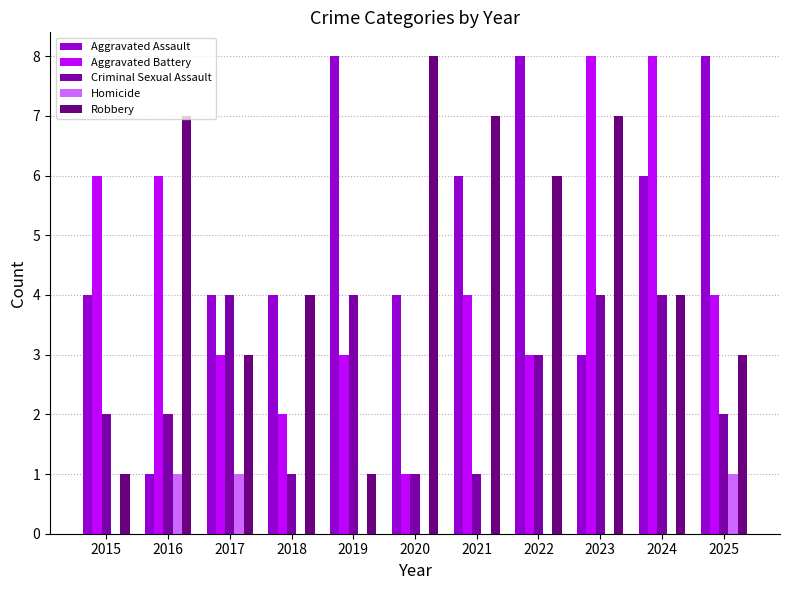

The Aggravated Assault series shows 3 at 2019. True or false?

False